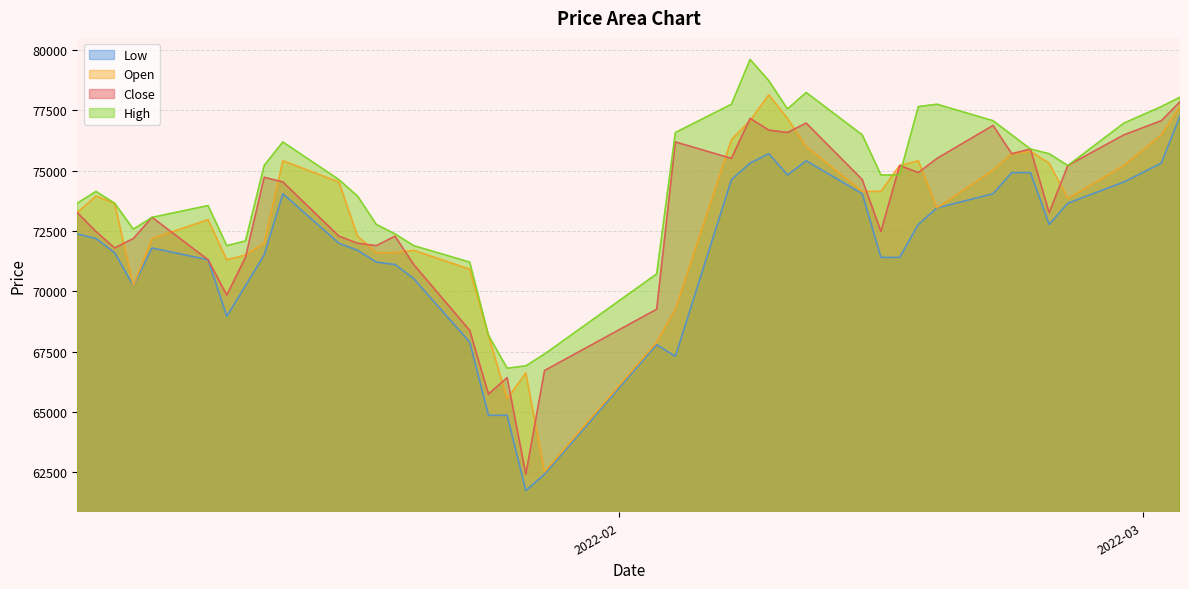

Rank the series by their maximum value, from highest to lowest.

High, Open, Close, Low